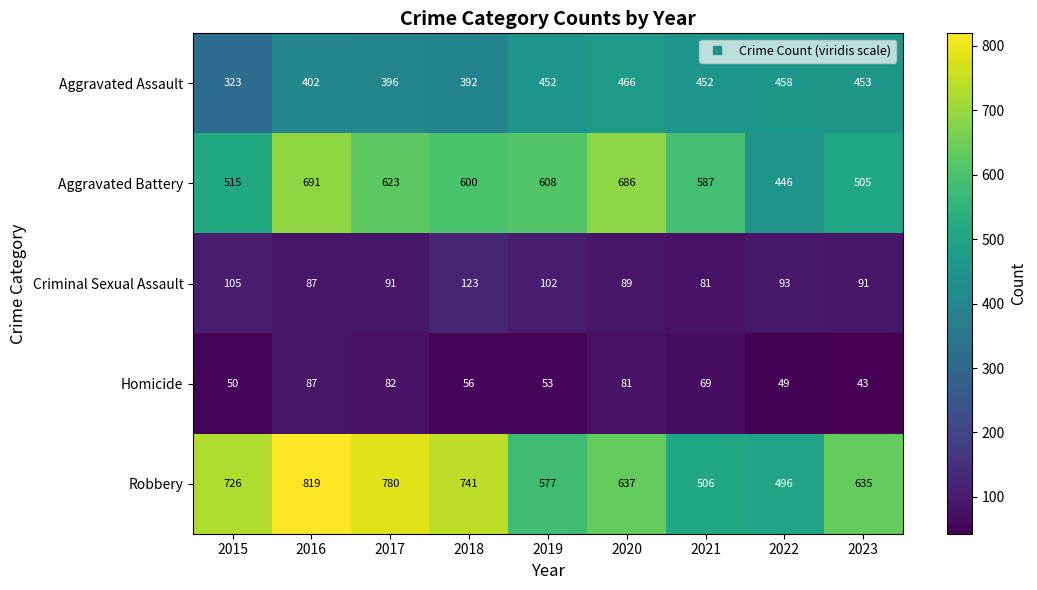

What is the approximate value of Aggravated Battery at 2022?

446